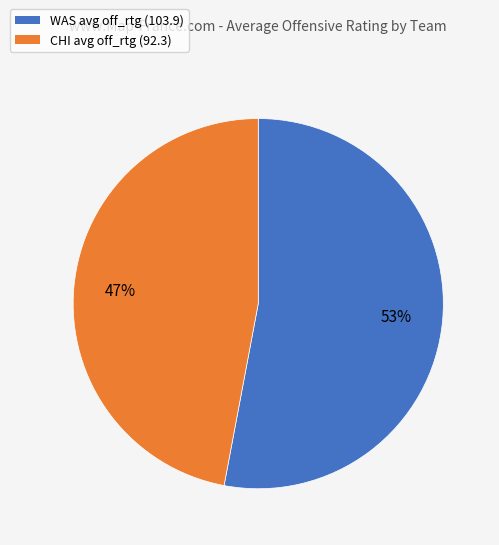

Does any single category account for the majority?

Yes